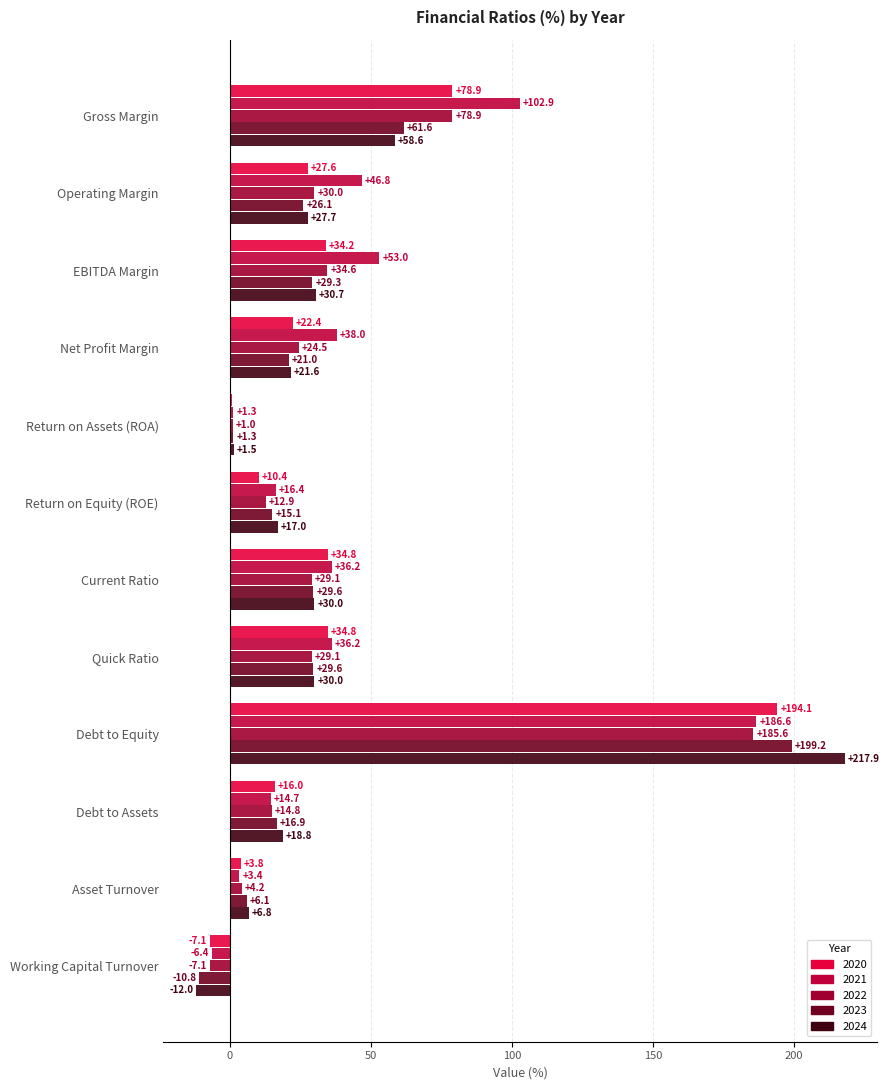

How many data points does each series have?

12